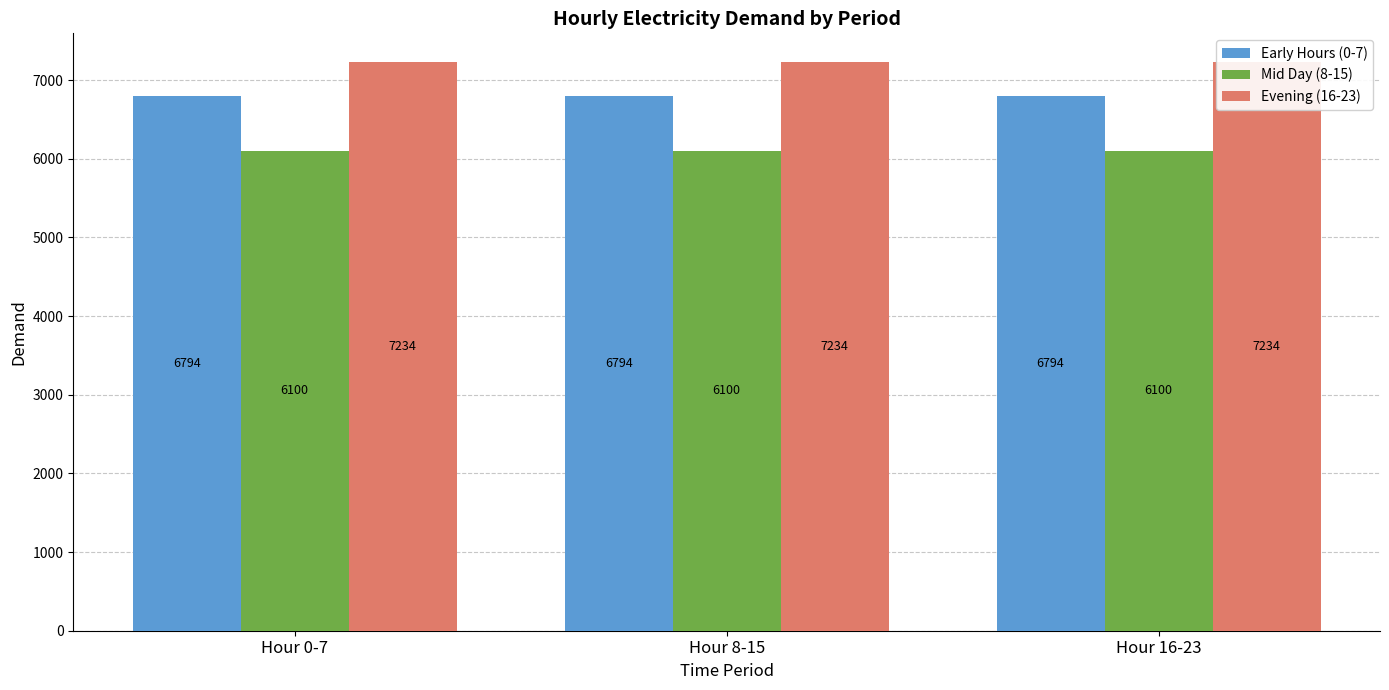

Reading left to right, list all the values displayed in this chart.

Early Hours (0-7): Hour 0-7=6794.4	Hour 8-15=6794.4	Hour 16-23=6794.4
Mid Day (8-15): Hour 0-7=6099.9	Hour 8-15=6099.9	Hour 16-23=6099.9
Evening (16-23): Hour 0-7=7233.6	Hour 8-15=7233.6	Hour 16-23=7233.6